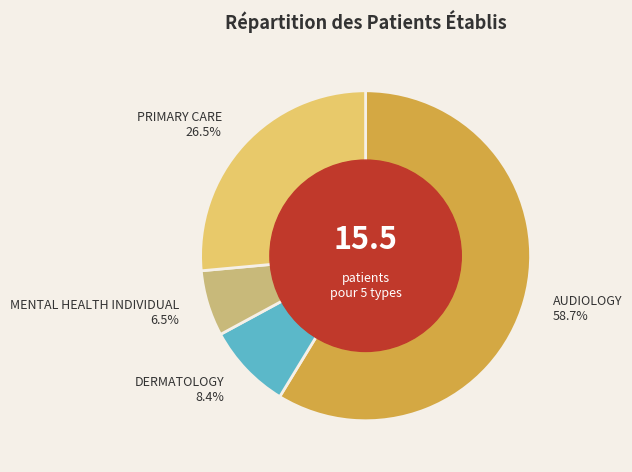

What is the largest slice in the pie chart?

AUDIOLOGY